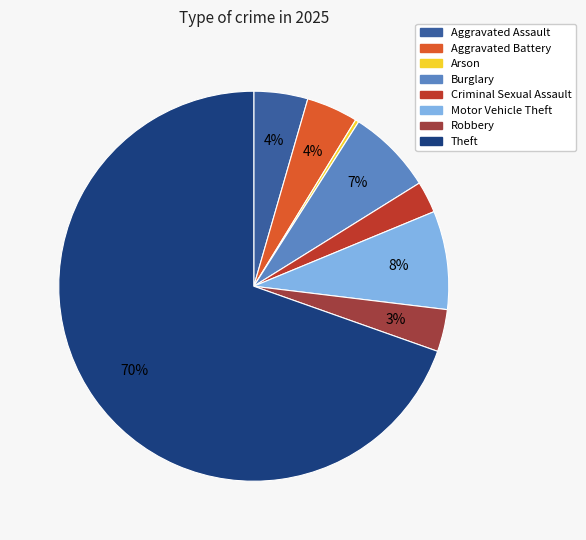

Between Burglary and Arson, which is larger?

Burglary